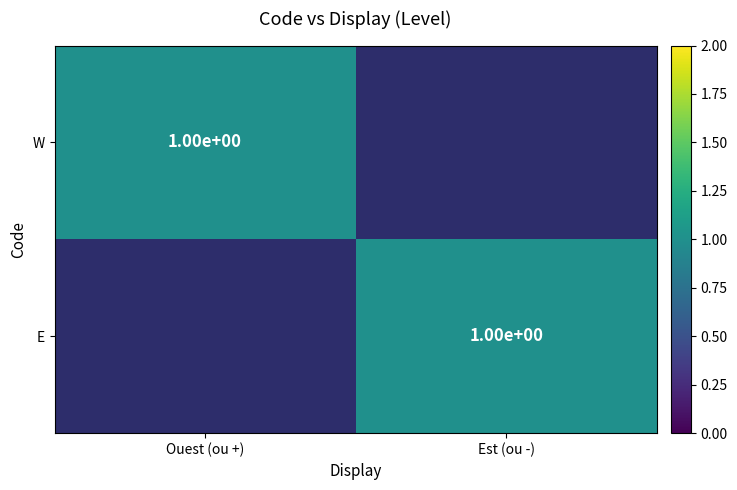

The W series shows 1 at Ouest (ou +). True or false?

True